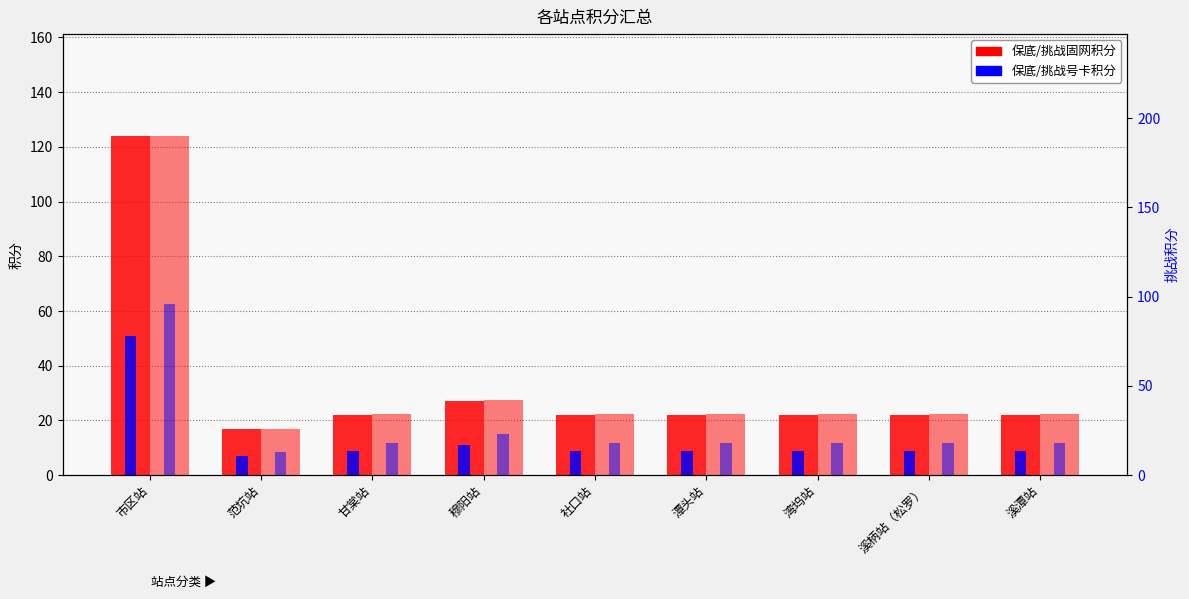

Which series changed the most between 穆阳站 and 社口站?

站点挑战固网积分